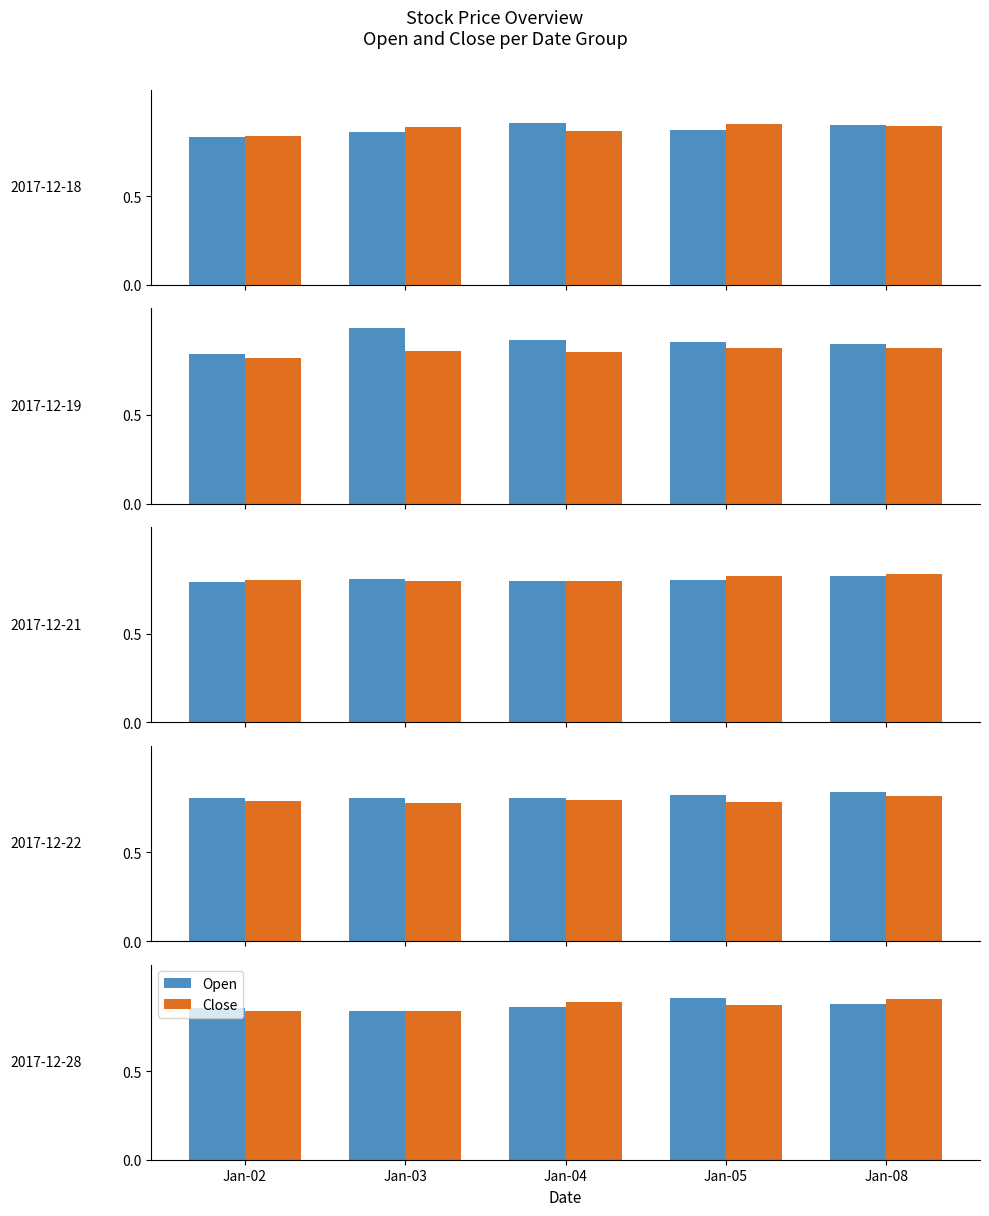

Where is Open nearest to the value 0?

Jan-03